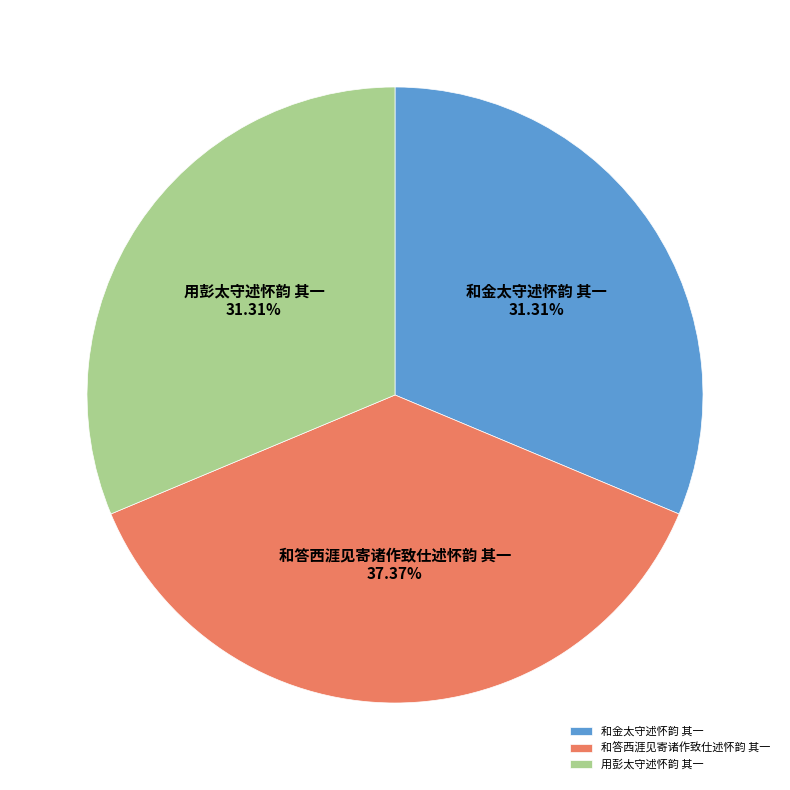

Which has a higher value, 和答西涯见寄诸作致仕述怀韵 其一 or 用彭太守述怀韵 其一?

和答西涯见寄诸作致仕述怀韵 其一